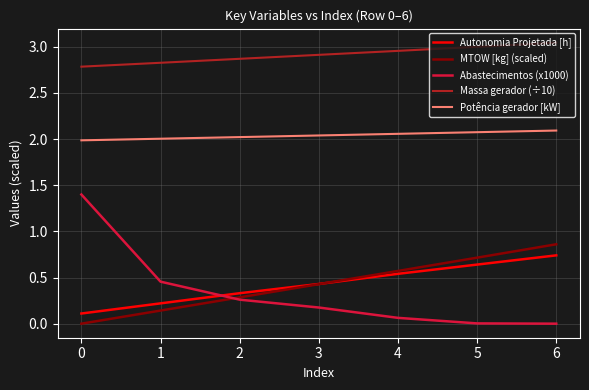

Which category has the highest value across all series?

6